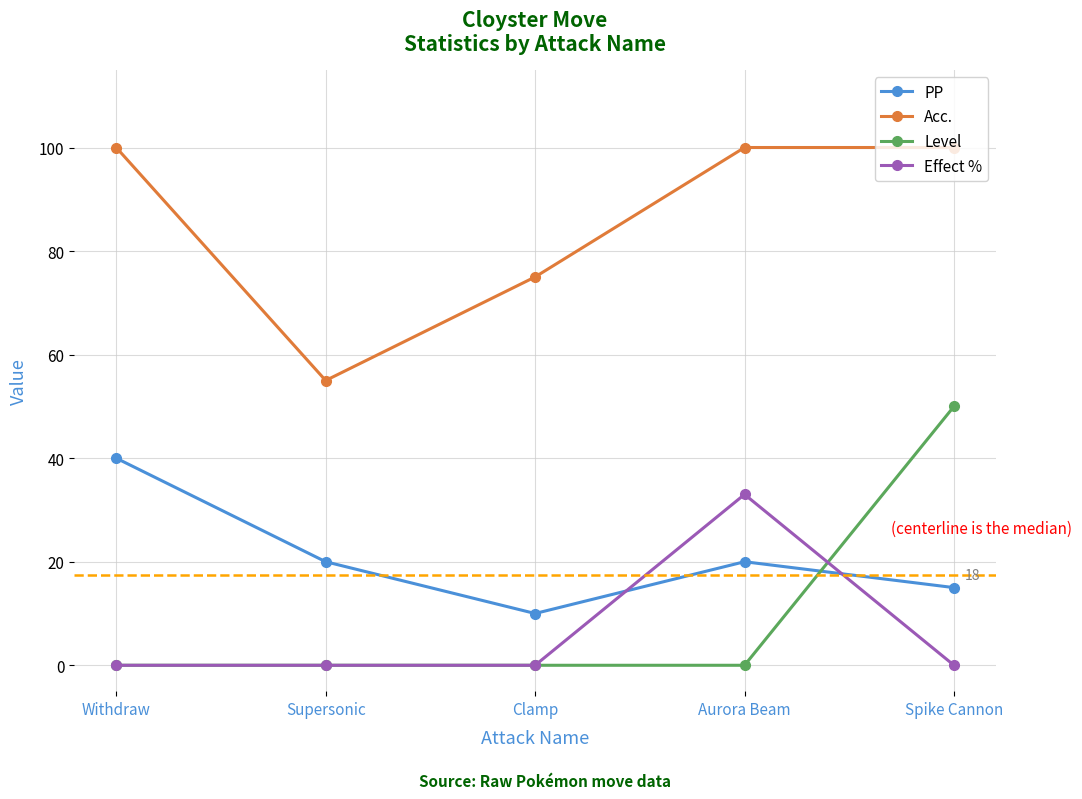

How many lines are shown in the chart?

4